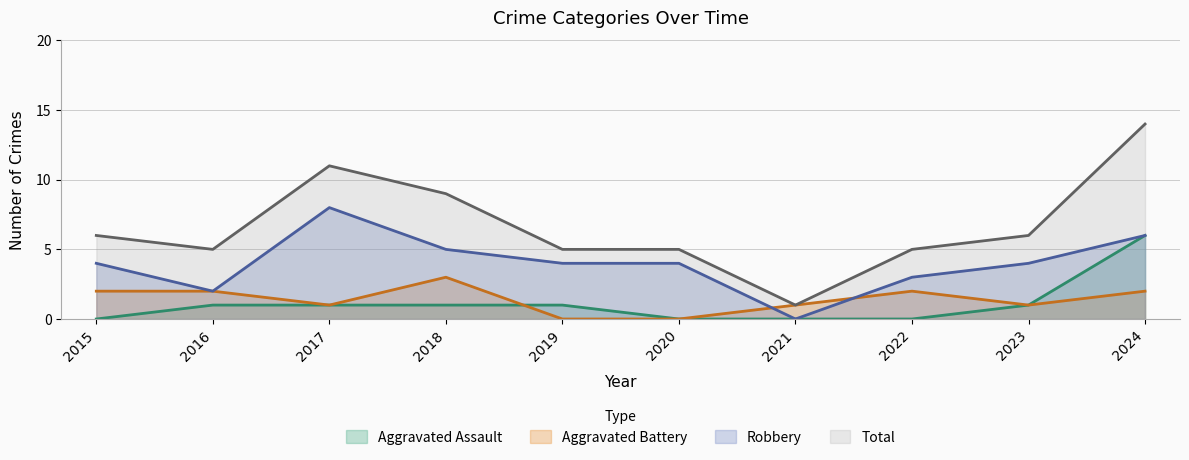

True or false: Robbery and Aggravated Assault intersect in this chart.

False